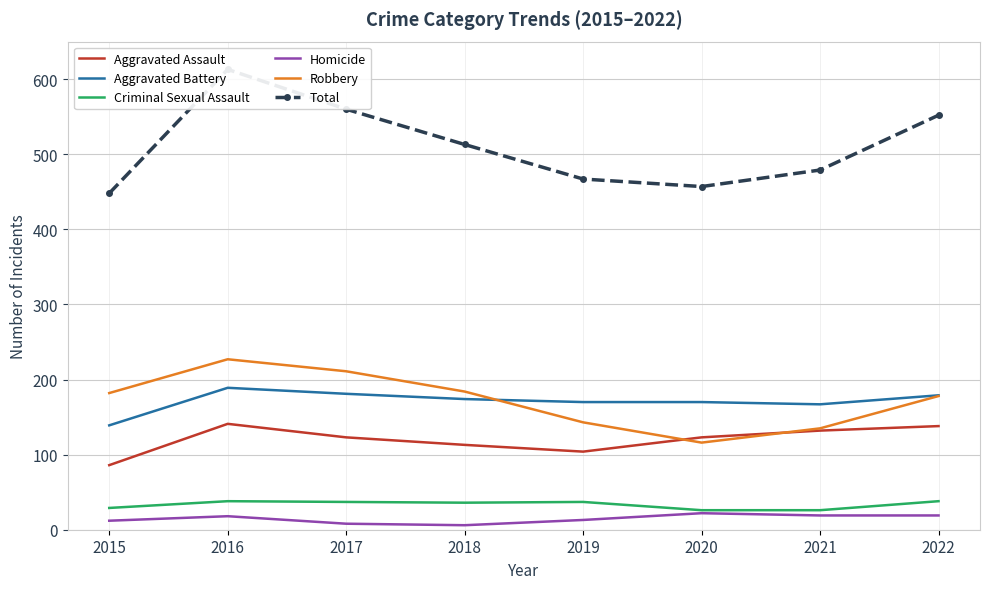

Reading right to left, what are all the values shown in this chart?

Aggravated Assault: 2022=138	2021=132	2020=123	2019=104	2018=113	2017=123	2016=141	2015=86
Aggravated Battery: 2022=179	2021=167	2020=170	2019=170	2018=174	2017=181	2016=189	2015=139
Criminal Sexual Assault: 2022=38	2021=26	2020=26	2019=37	2018=36	2017=37	2016=38	2015=29
Homicide: 2022=19	2021=19	2020=22	2019=13	2018=6	2017=8	2016=18	2015=12
Robbery: 2022=178	2021=135	2020=116	2019=143	2018=184	2017=211	2016=227	2015=182
Total: 2022=552	2021=479	2020=457	2019=467	2018=513	2017=560	2016=613	2015=448